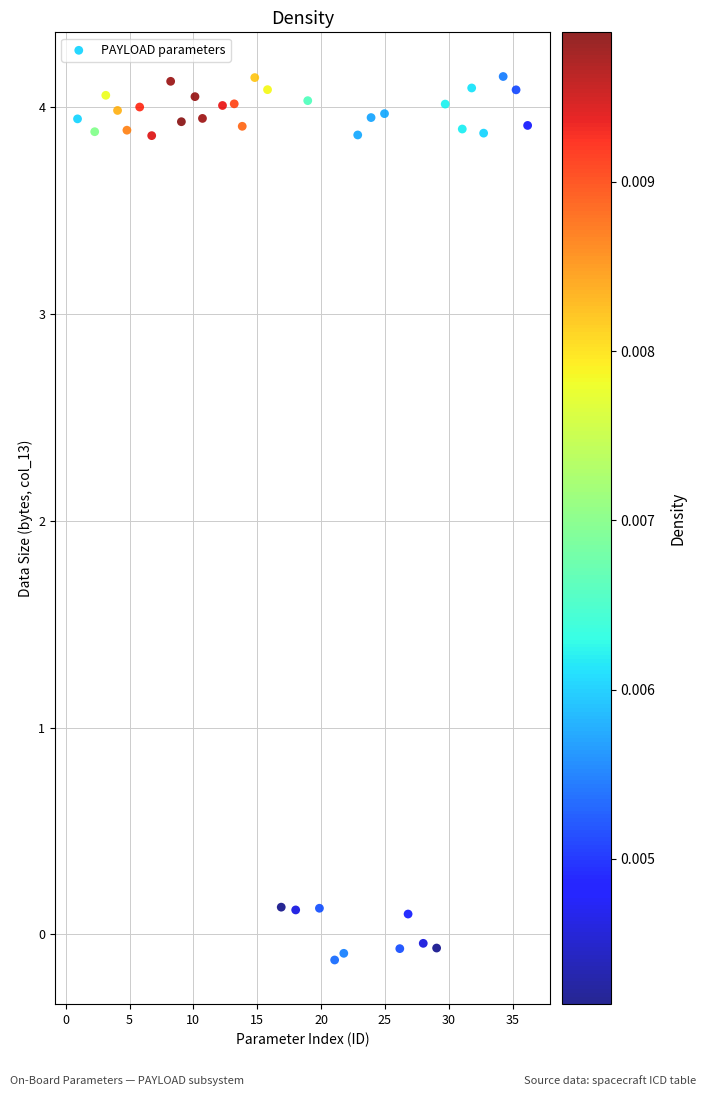

What is the range of X values (max minus min)?

35.3